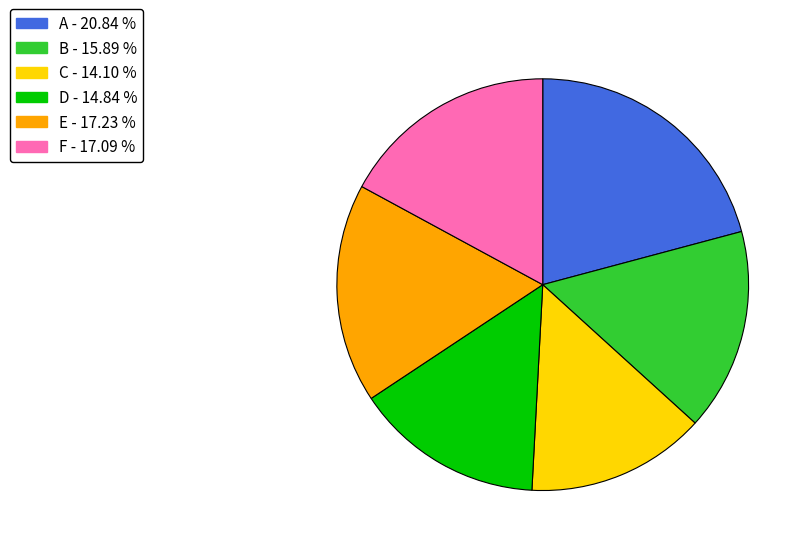

True or false: E accounts for 12% of the total.

False